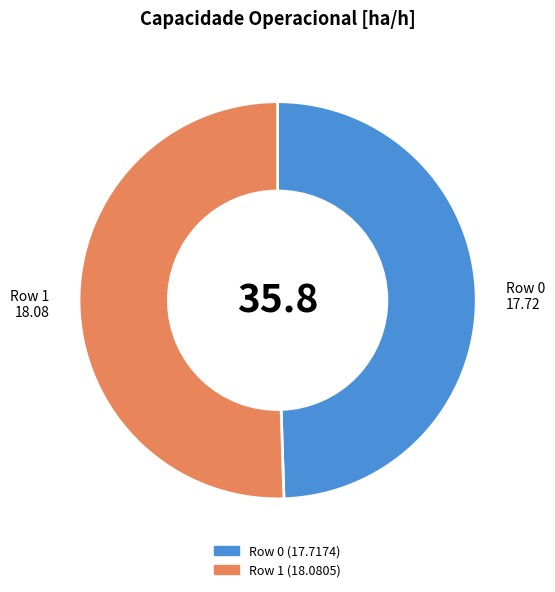

Which category has the biggest portion of the pie?

Row 1